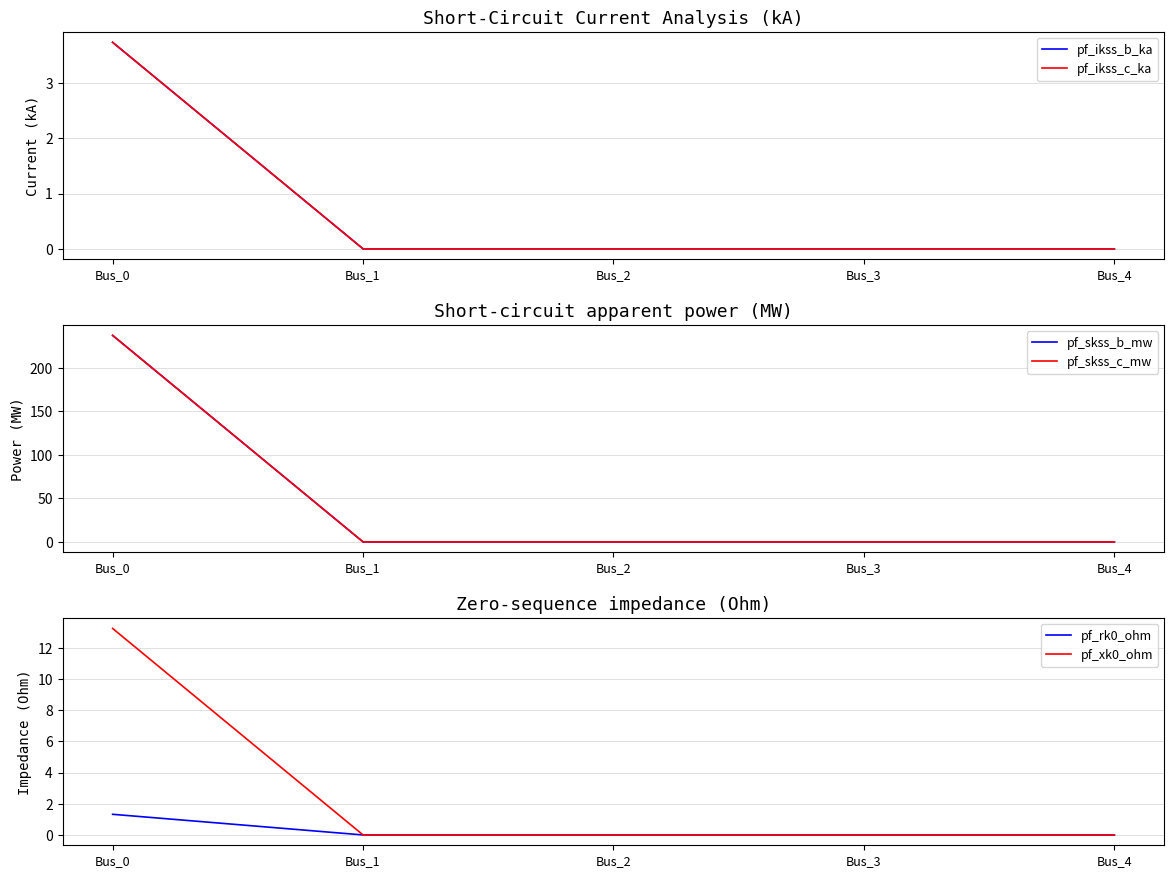

Rank the series at Bus_2 from highest to lowest value.

pf_ikss_b_ka, pf_ikss_c_ka, pf_skss_b_mw, pf_skss_c_mw, pf_rk0_ohm, pf_xk0_ohm